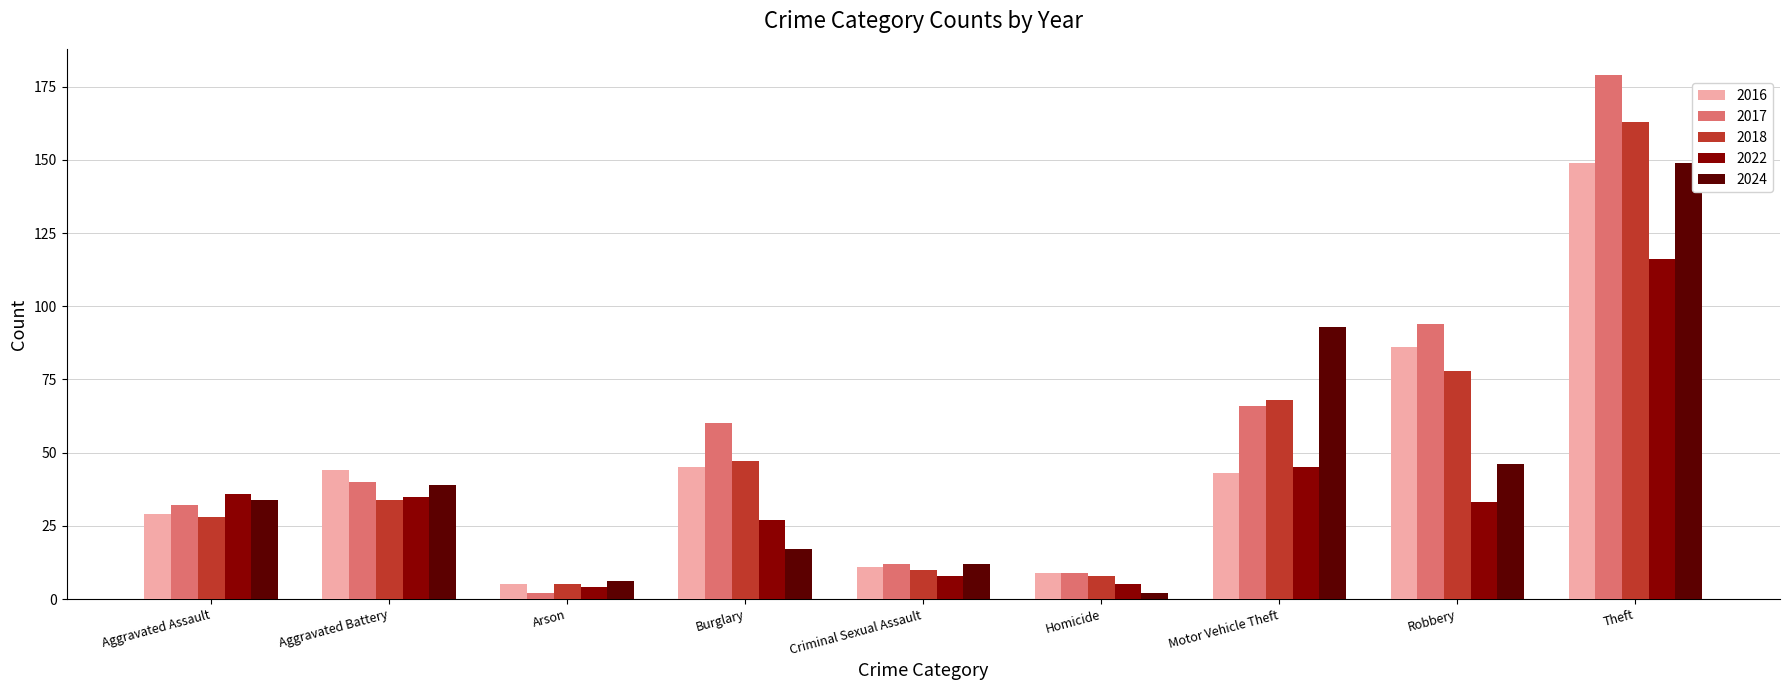

What is the label of the 6th bar from the right?

Burglary